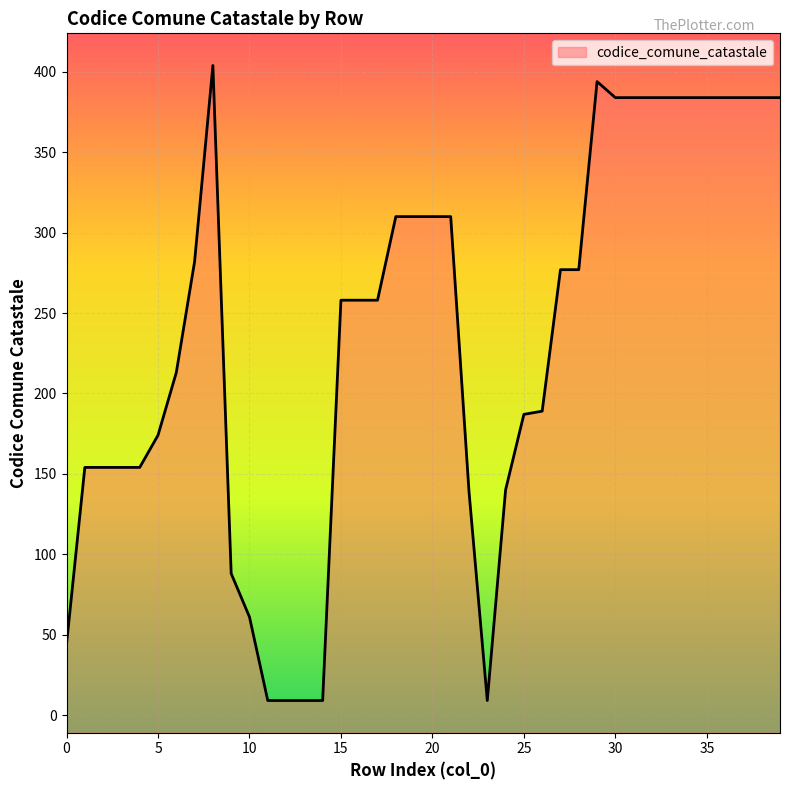

How many values are below 258?

18